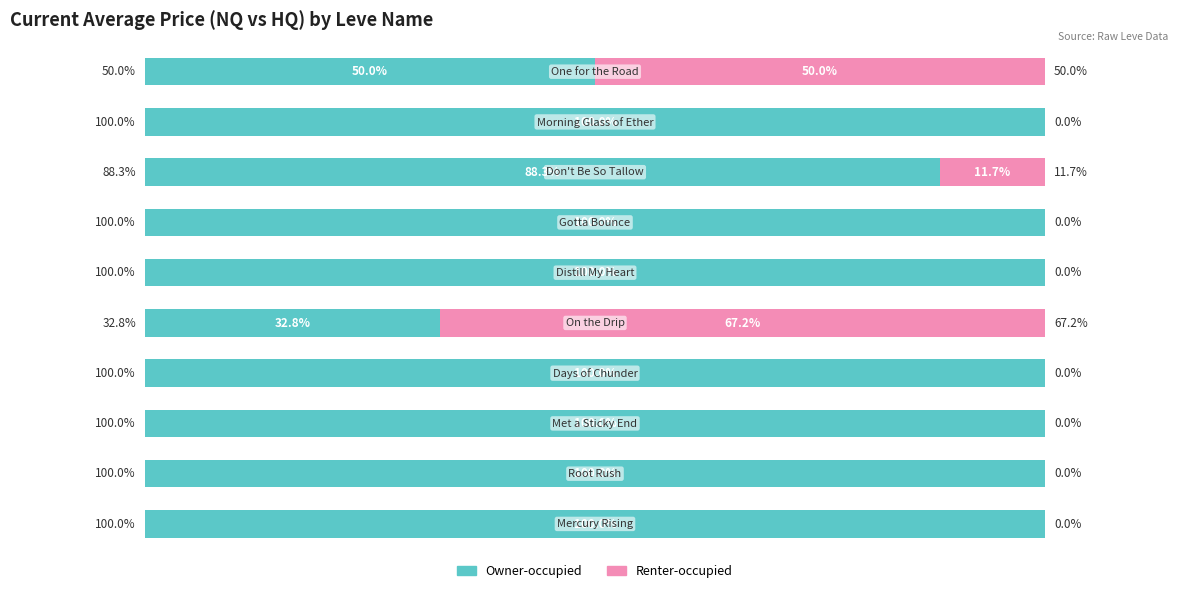

What is the average value of the Renter-occupied series?

12.9